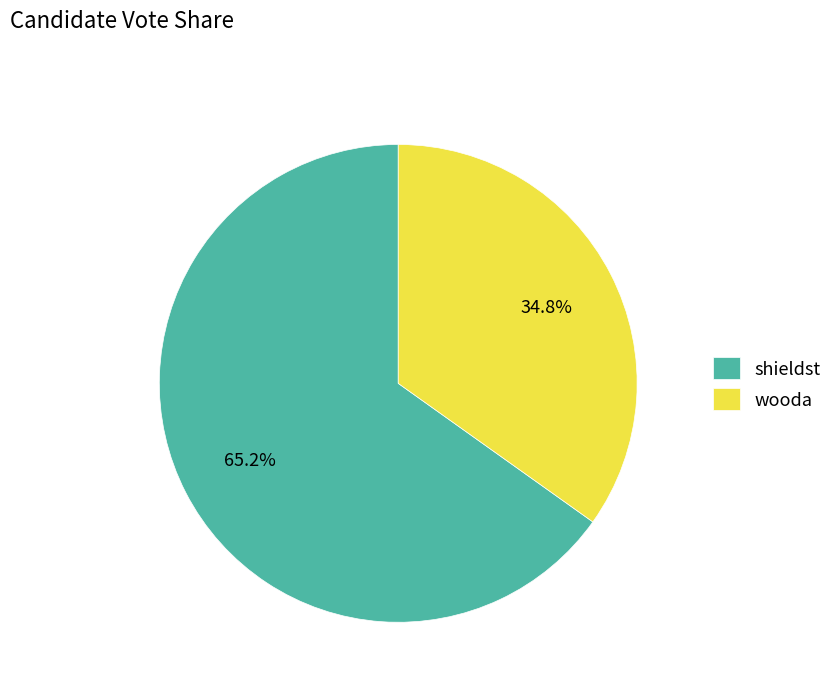

Which category has the biggest portion of the pie?

shieldst